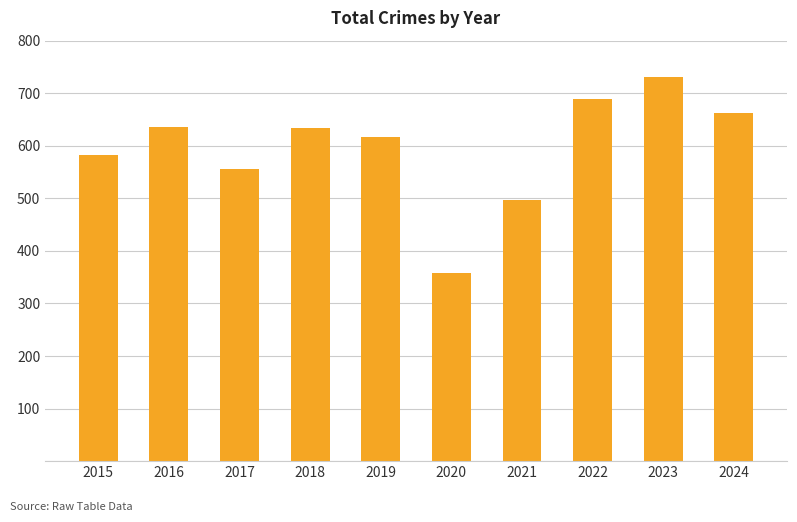

What is the average value?

596